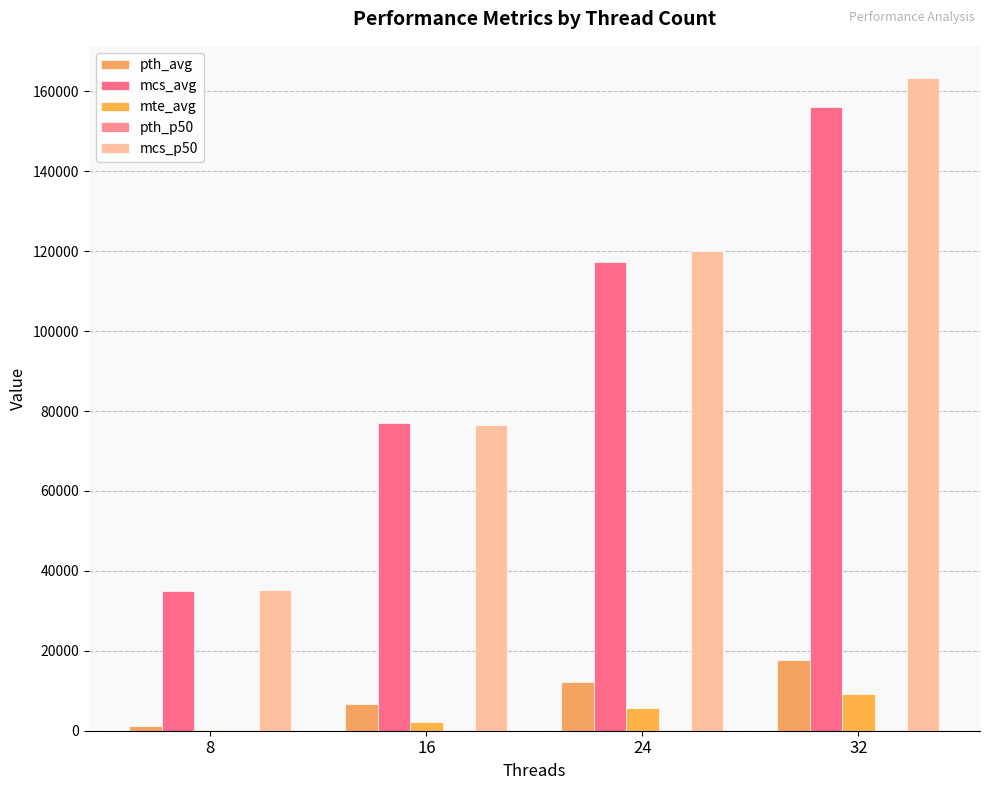

Reading left to right, transcribe all the data shown in this chart.

pth_avg: 8=1072.9	16=6702.5	24=12150.0	32=17735.6
mcs_avg: 8=34977.1	16=76995.9	24=117215.4	32=156048.9
mte_avg: 8=239.3	16=2301.3	24=5688.5	32=9254.6
pth_p50: 8=212.0	16=218.0	24=208.0	32=214.0
mcs_p50: 8=35172.0	16=76566.0	24=120096.0	32=163226.0